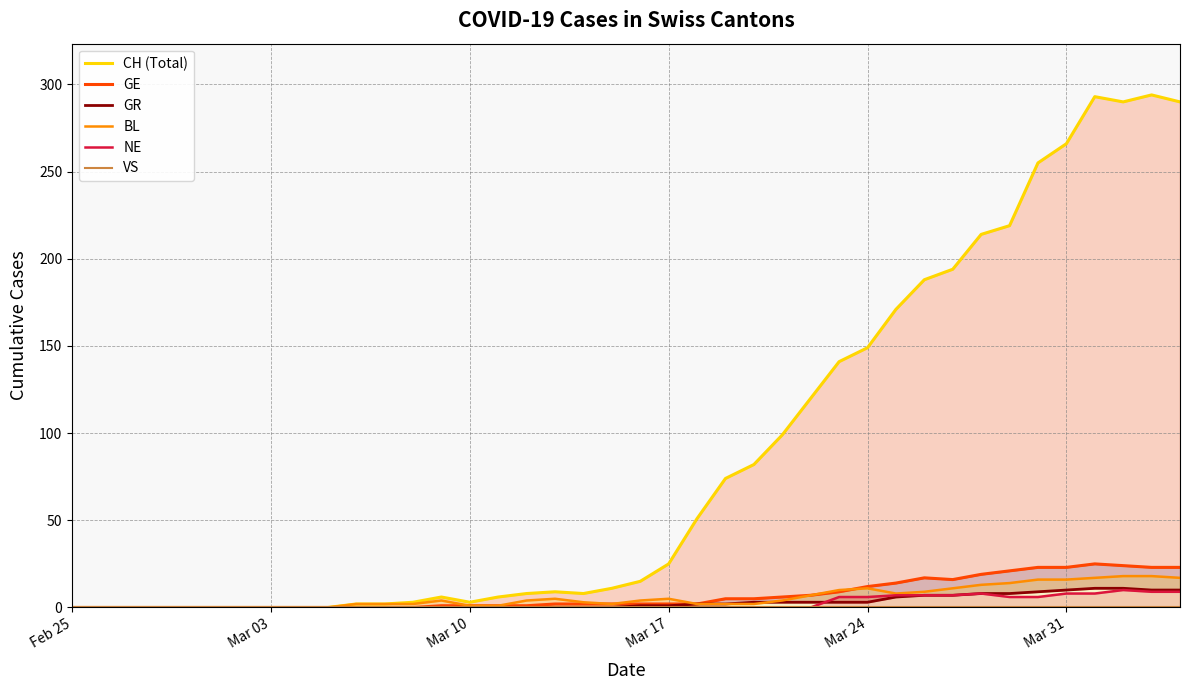

True or false: NE and BL intersect in this chart.

False